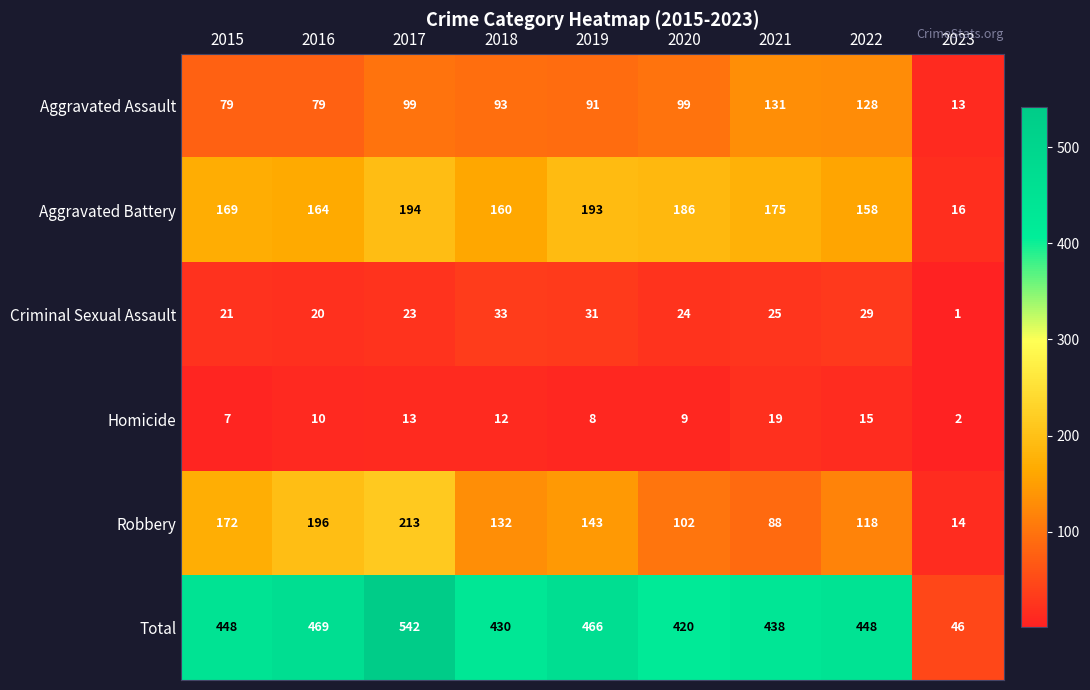

How many values in the Aggravated Battery series are below 169?

4